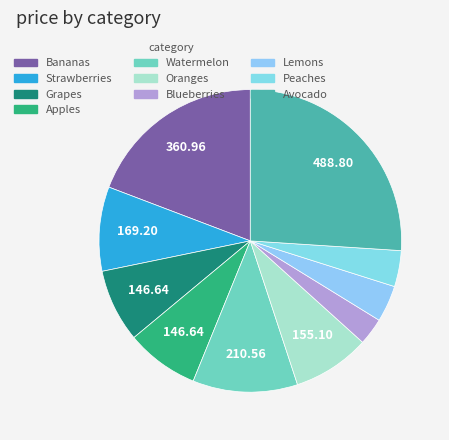

Between Strawberries and Bananas, which is larger?

Bananas